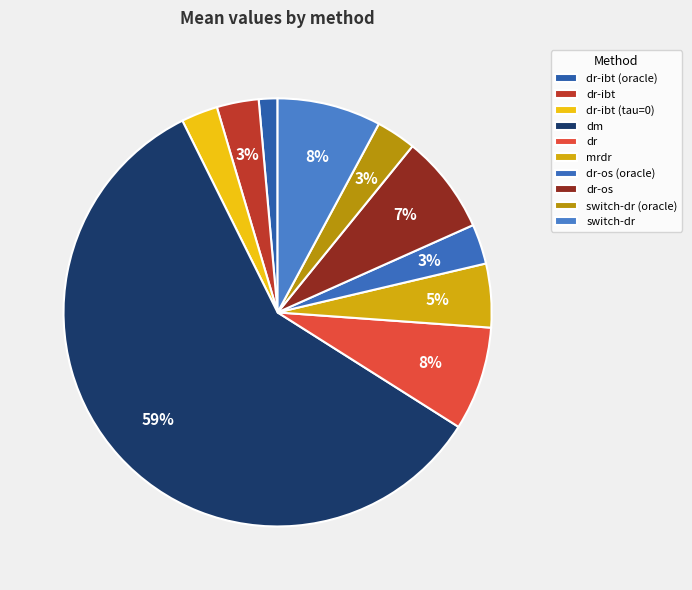

True or false: dr-os accounts for 7% of the total.

True